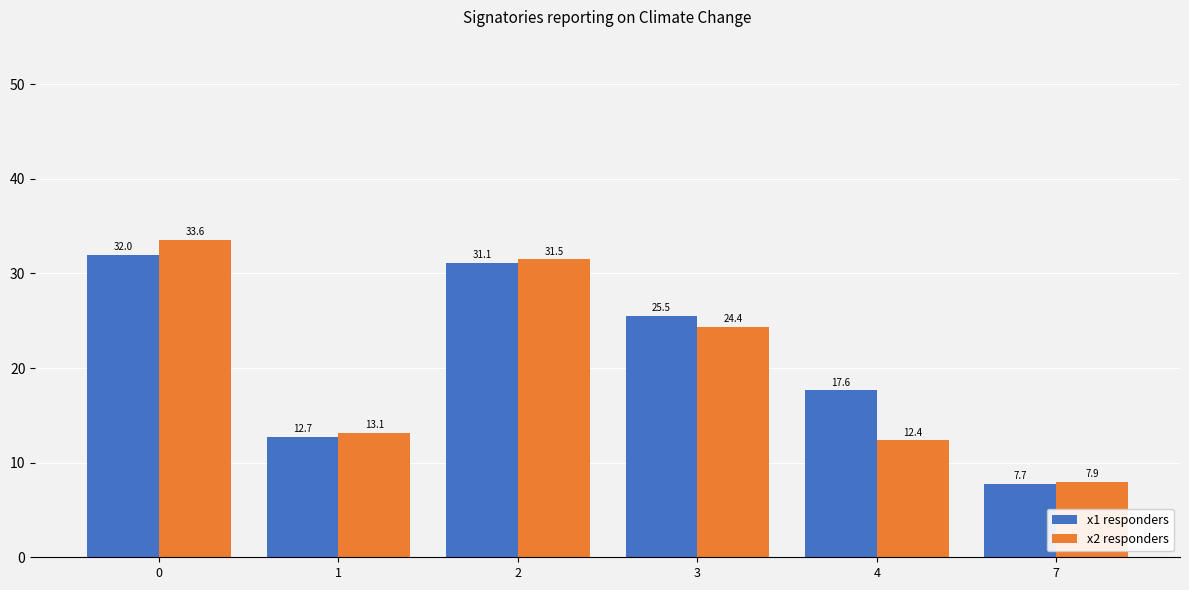

What is the highest value of the x2 responders series?

33.6